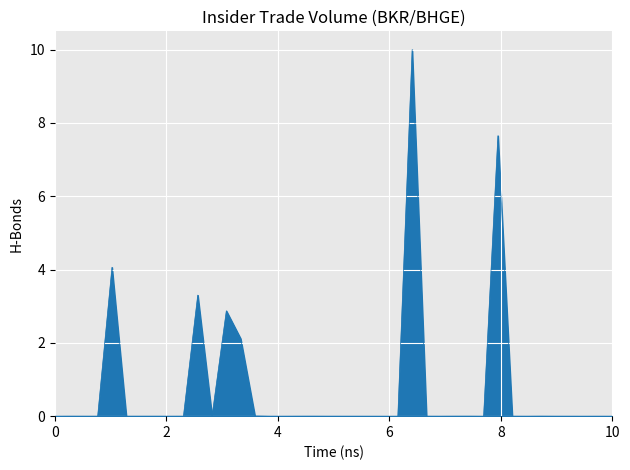

What is the difference between the maximum and minimum values?

10.0